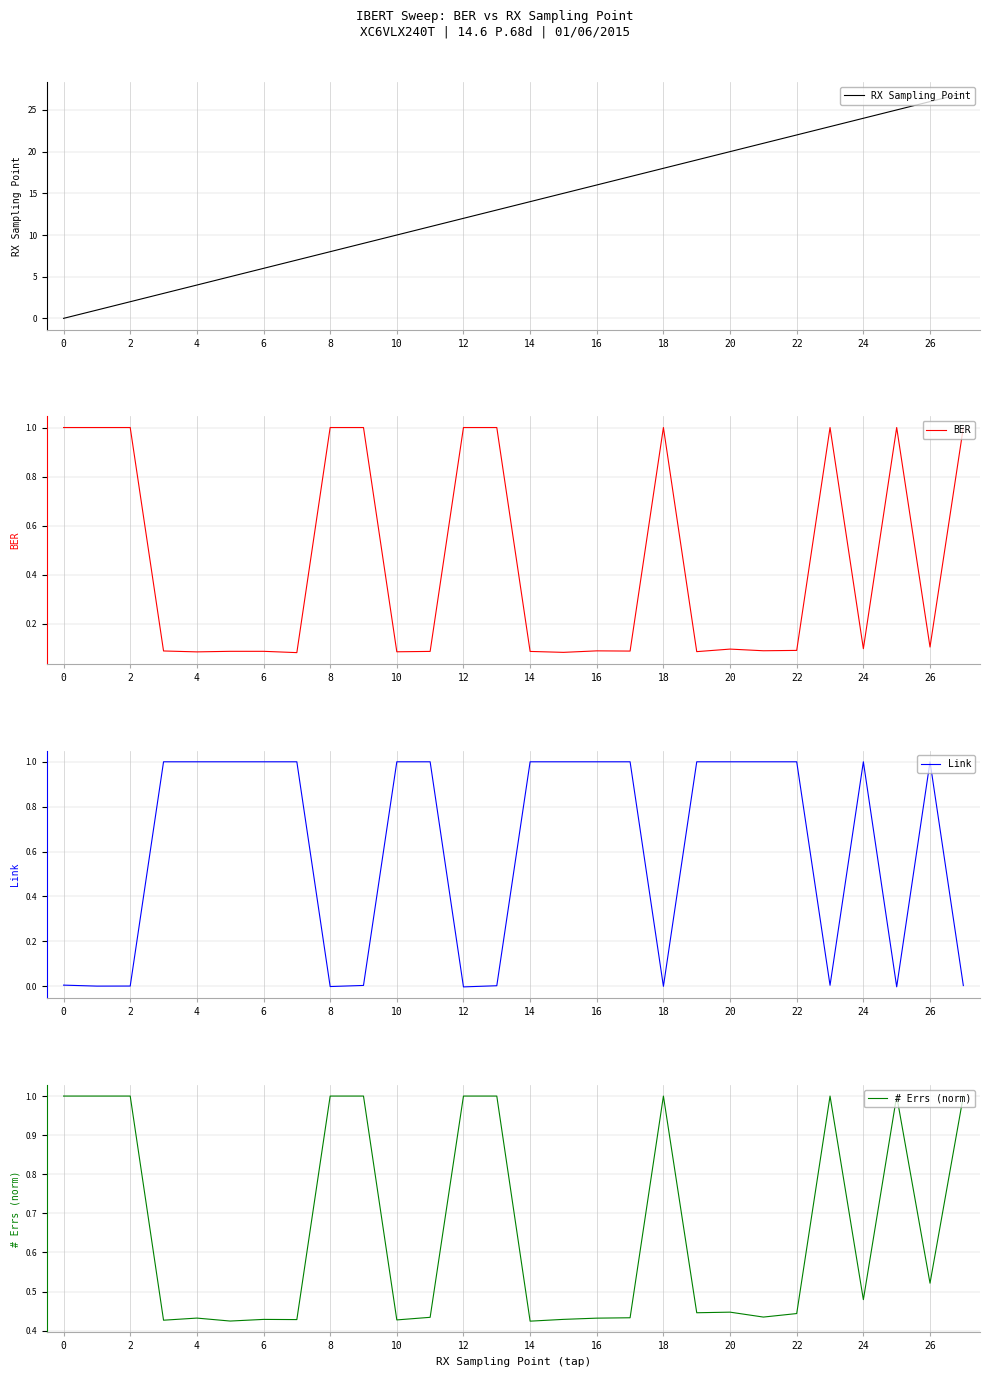

How many data points does each series have?

28